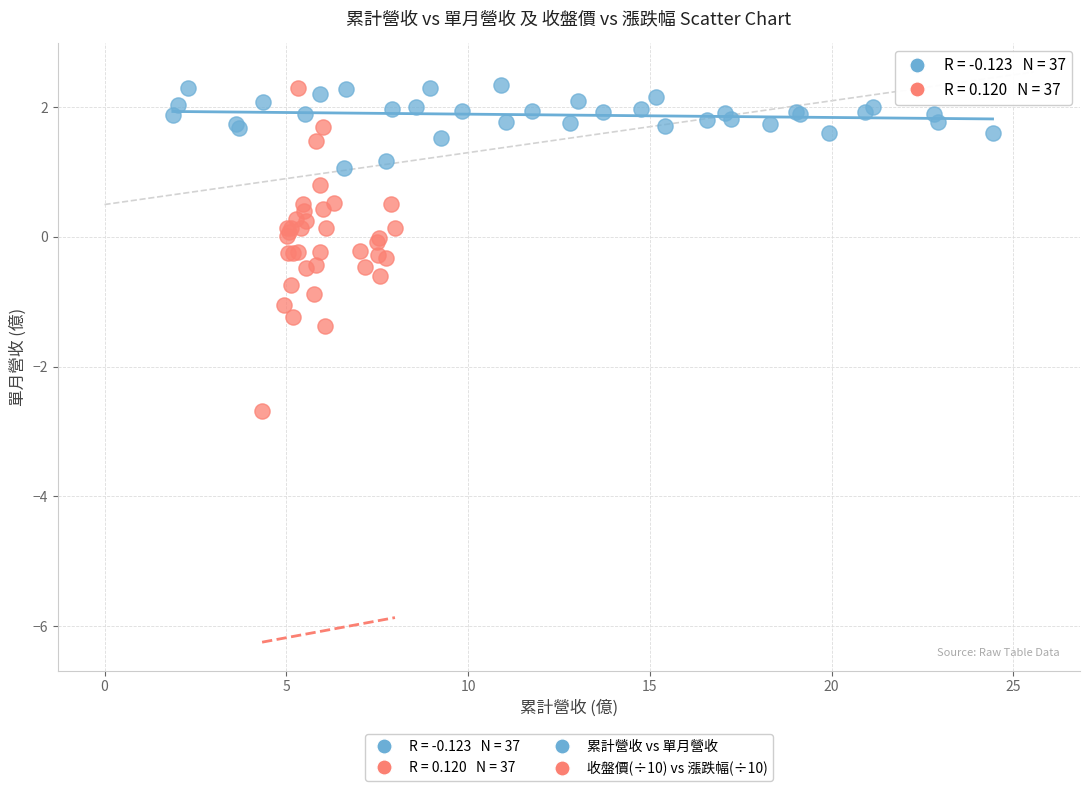

Which series reaches the minimum Y coordinate?

收盤價(÷10) vs 漲跌幅(÷10)